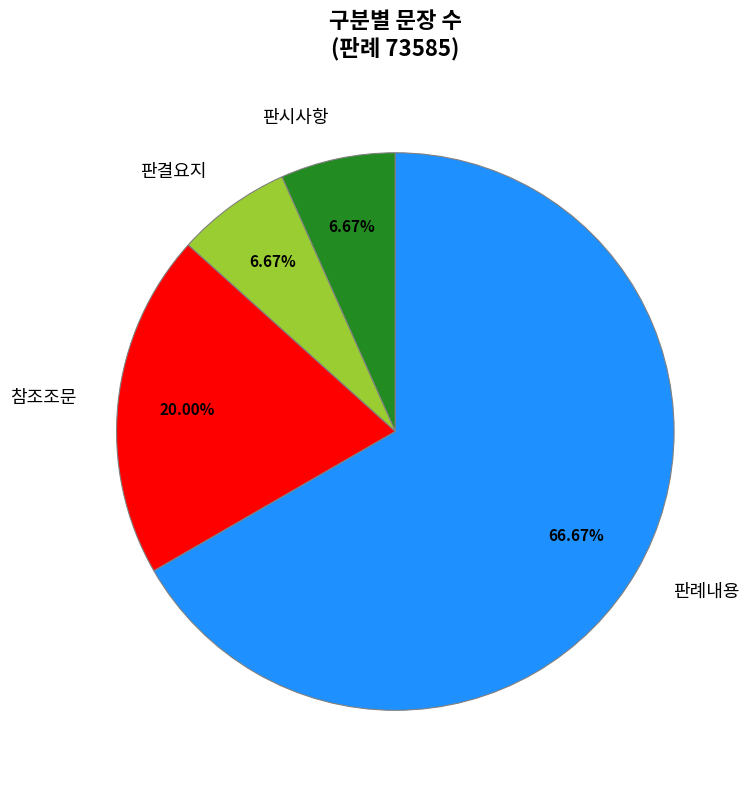

Is 판례내용 the majority of the pie?

Yes